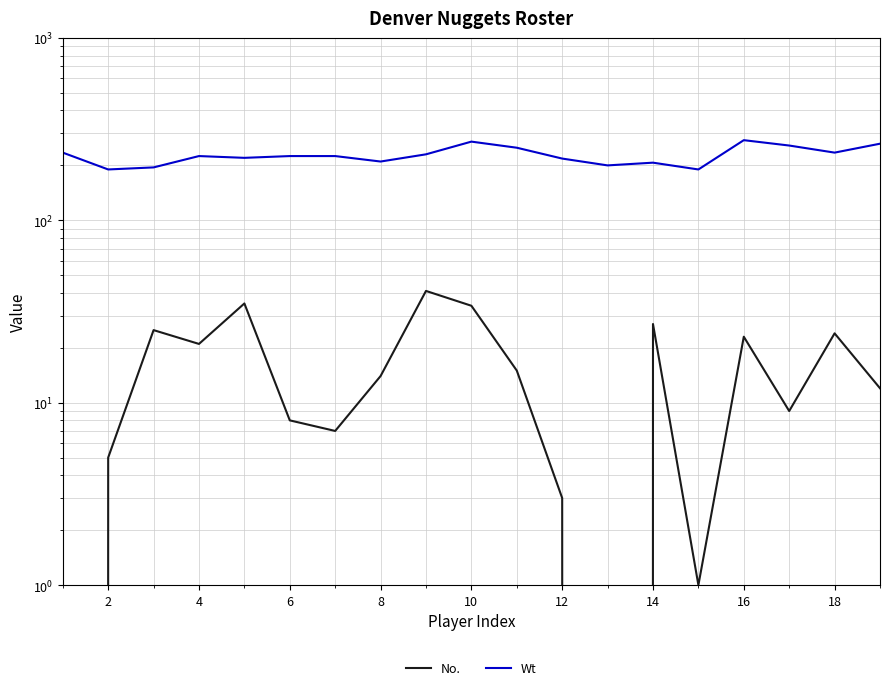

What is the sum of all Wt values?

4320